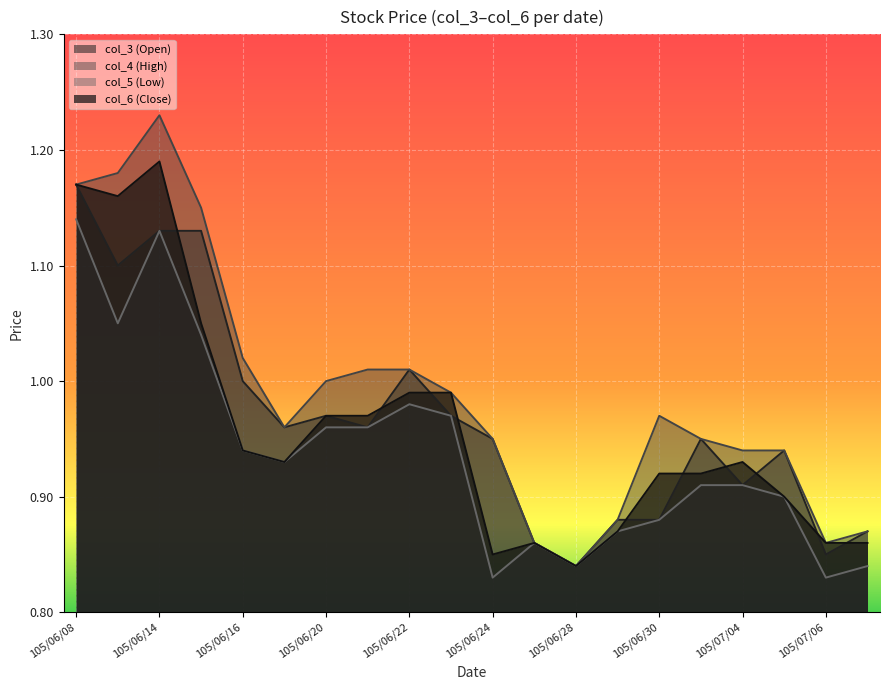

The value of col_5 (Low) at 105/06/28 is 0.8. True or false?

True